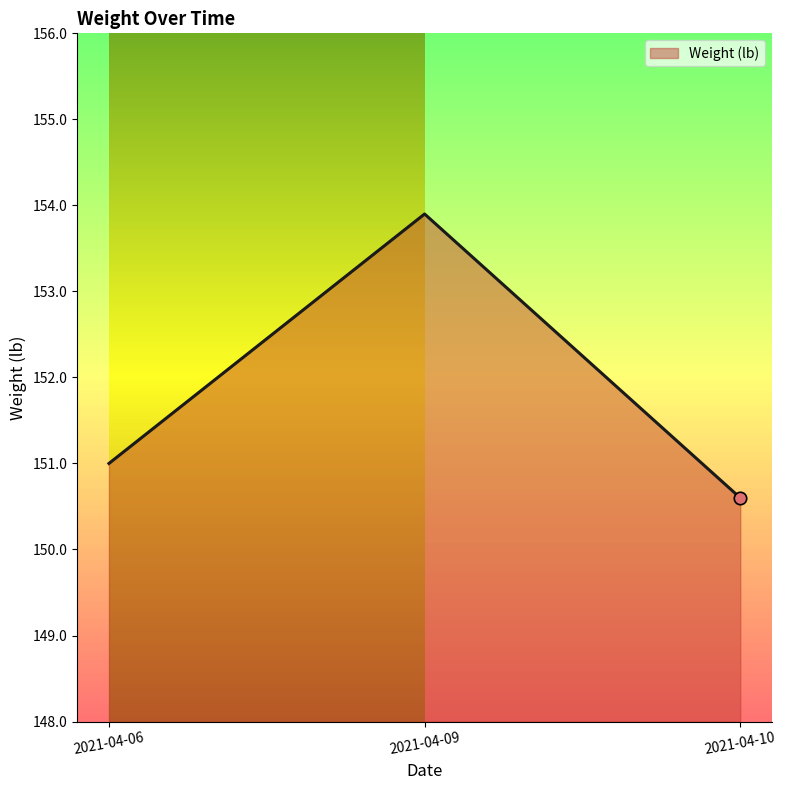

Which has a higher value, 2021-04-09 or 2021-04-10?

2021-04-09